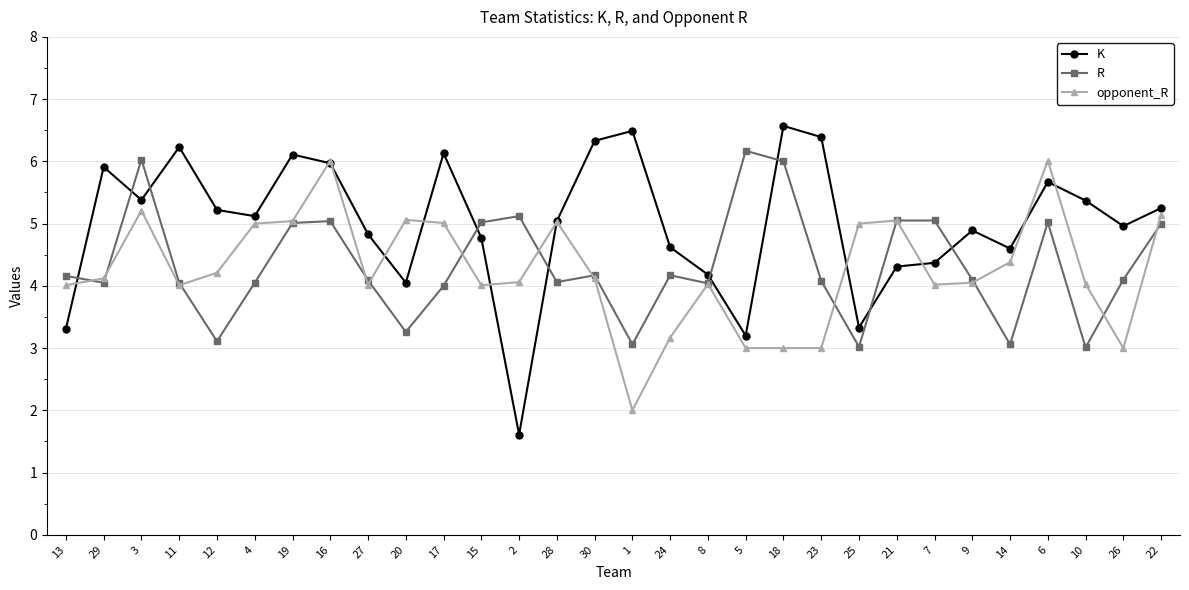

True or false: opponent_R has more than 0 points higher than both neighbors.

True